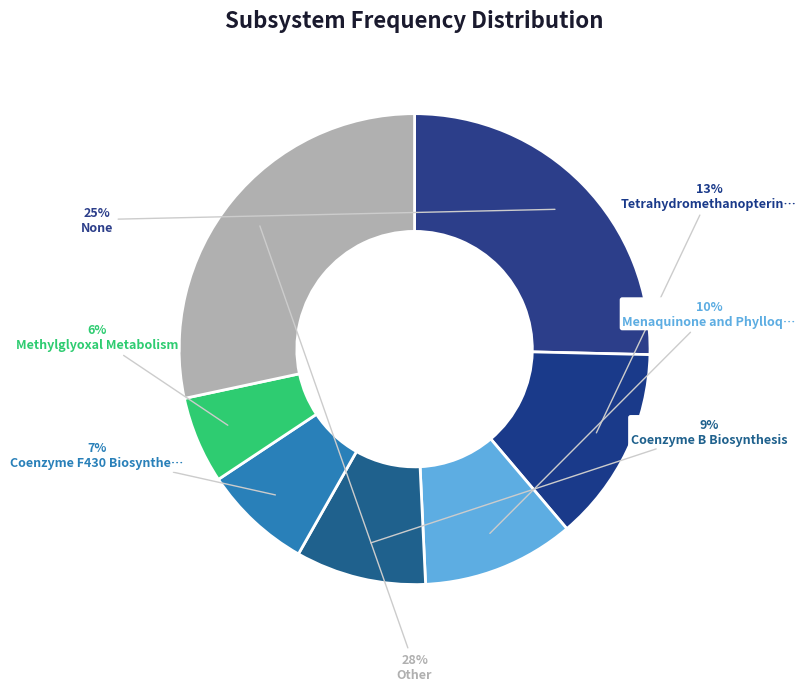

How many segments does this pie chart have?

7